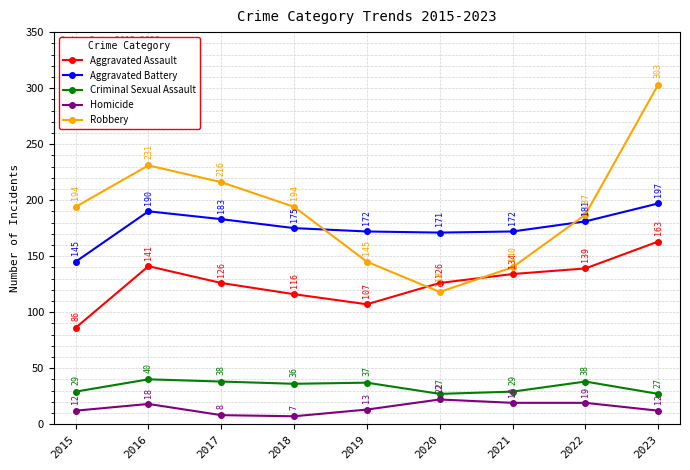

How many interior local peaks does the Criminal Sexual Assault series have?

3